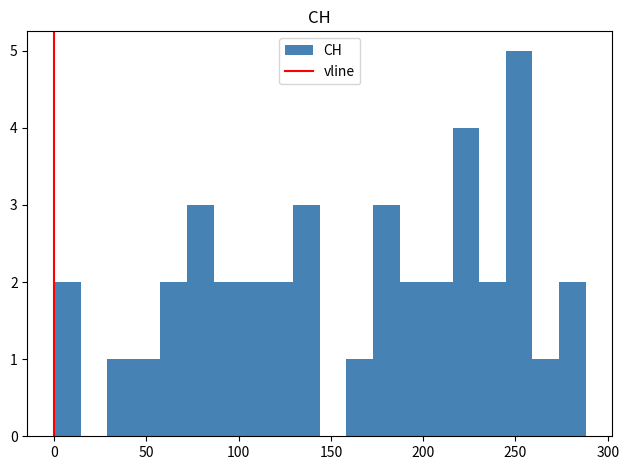

Read against the x-axis, roughly where is the centre of the tallest bar?

250